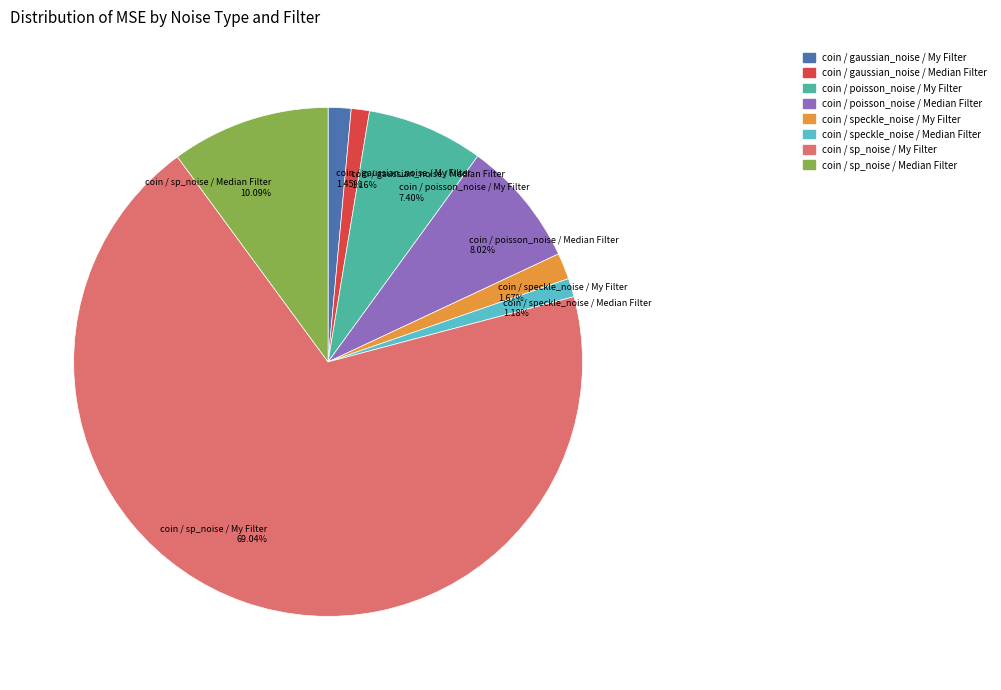

True or false: coin / sp_noise / My Filter accounts for 69% of the total.

True